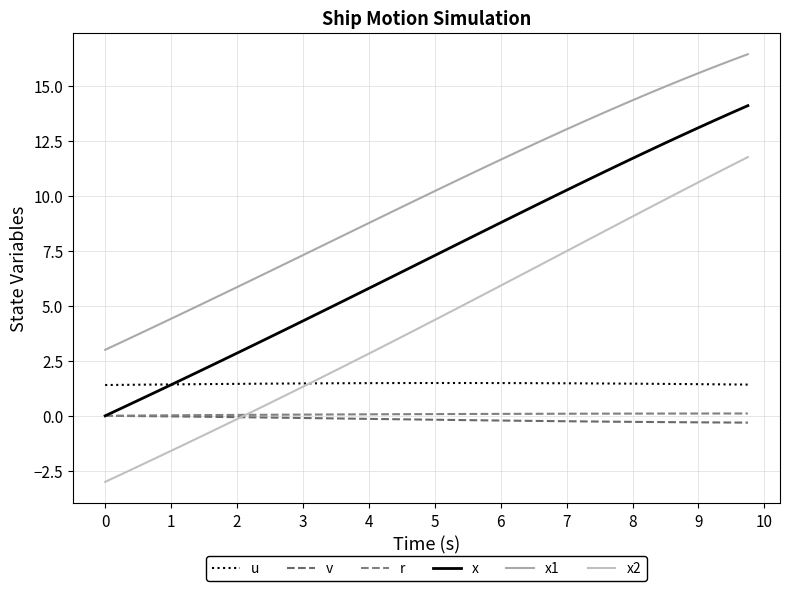

Does the chart display data point markers on the line(s)?

No